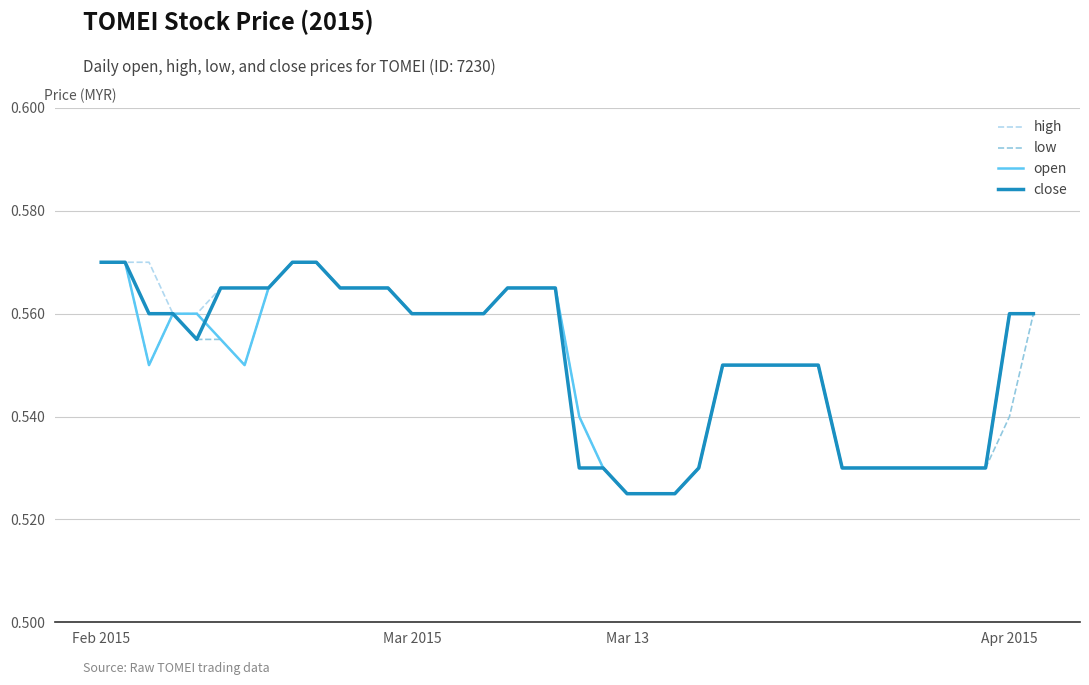

List the series in order of their peak value, highest first.

high, low, open, close